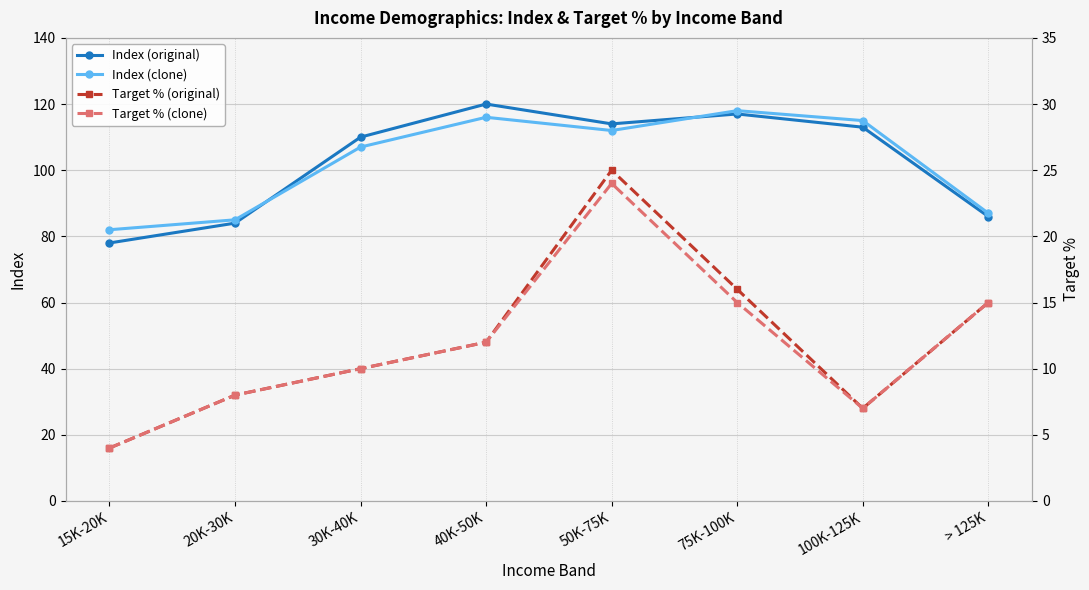

Which series has the largest total across all categories?

Index (original)